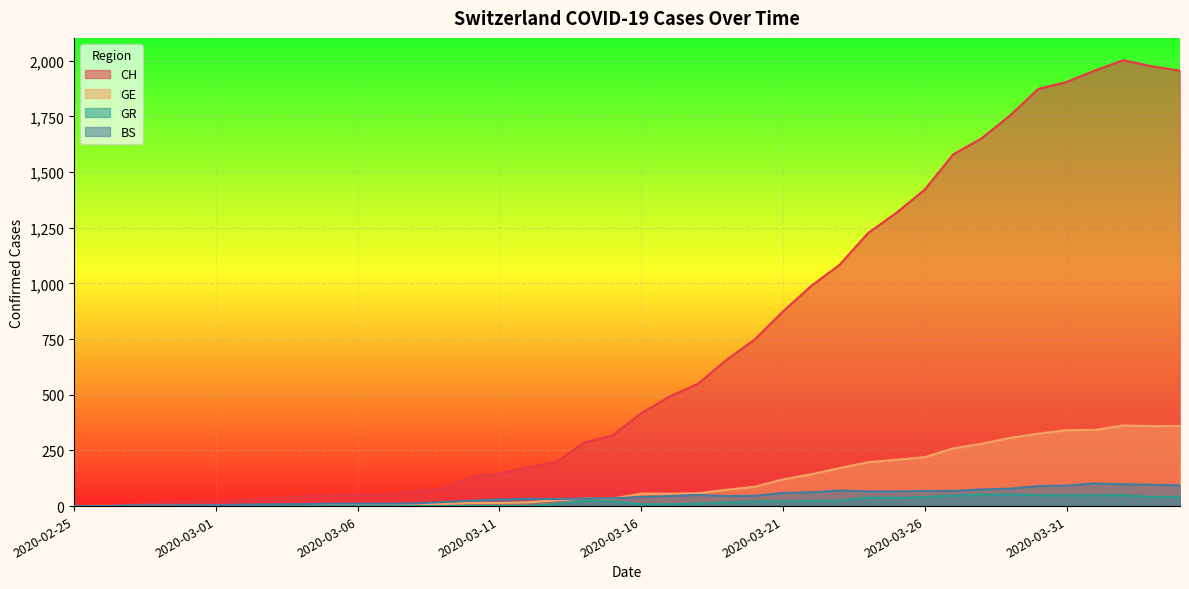

At how many categories does at least one series exceed 1911?

4